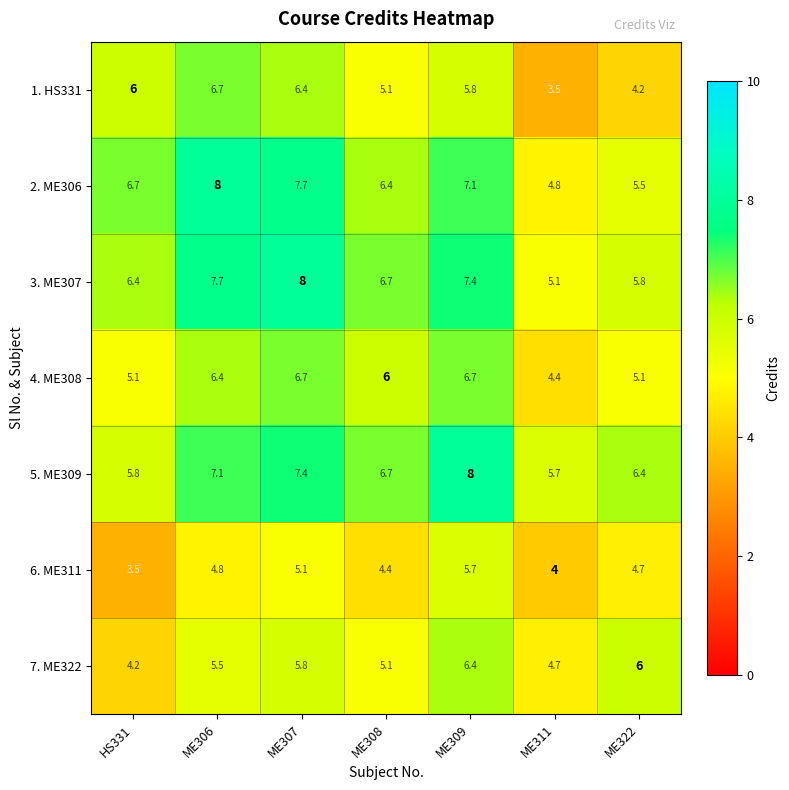

The value of 7. ME322 at ME308 is 9.0. True or false?

False